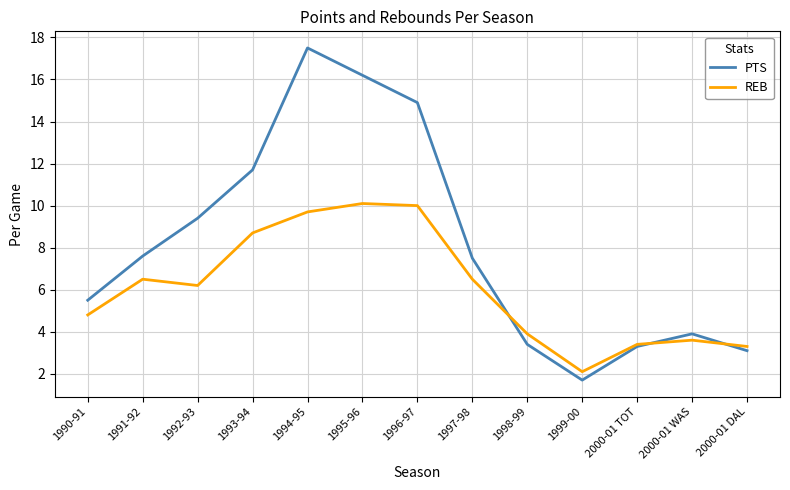

Rank the series by their maximum value, from lowest to highest.

REB, PTS